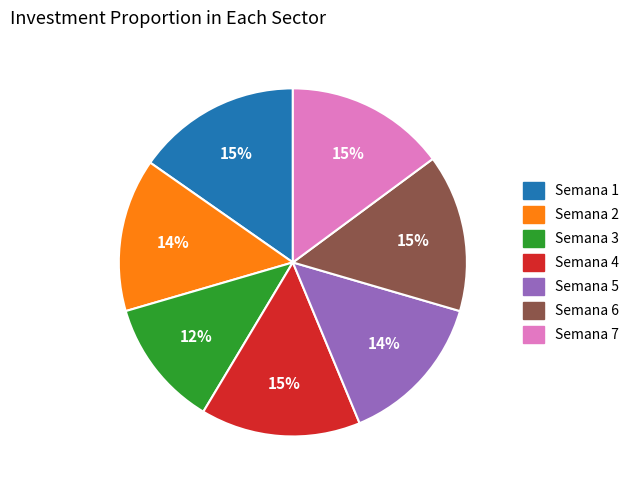

Which has a higher value, Semana 7 or Semana 3?

Semana 7